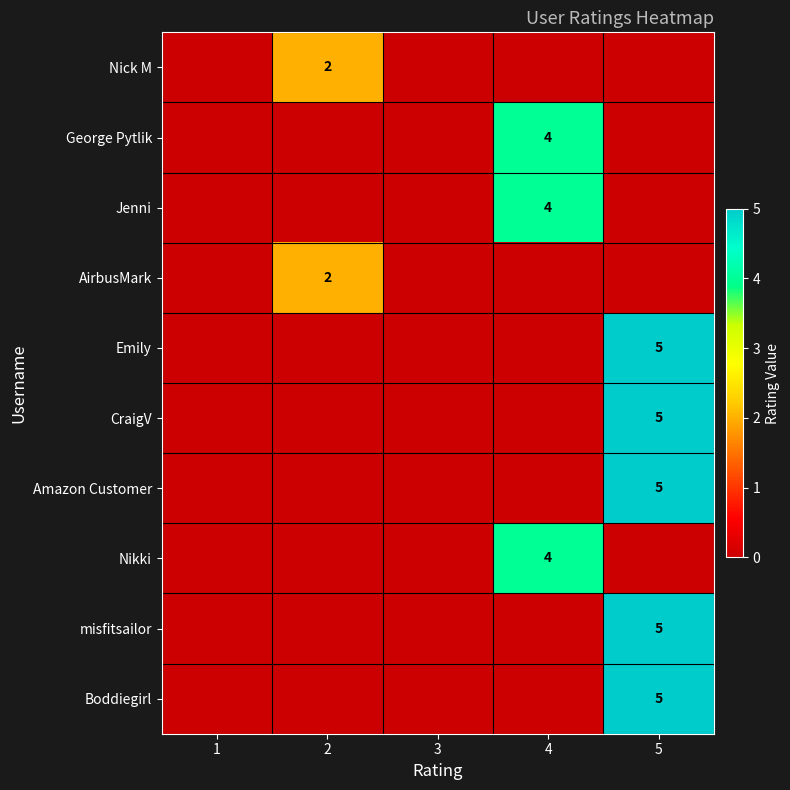

The value of CraigV at 5 is 3. True or false?

False